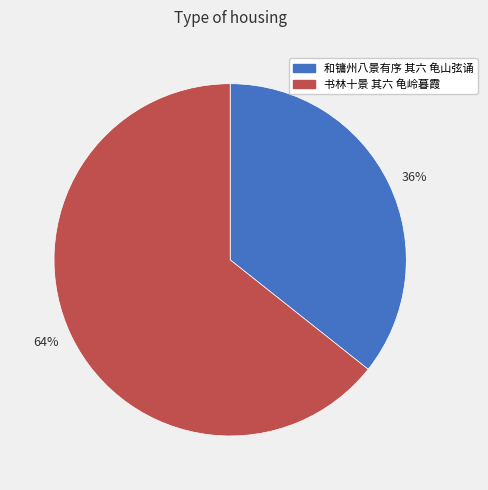

Is there any slice that represents more than half of the pie?

Yes